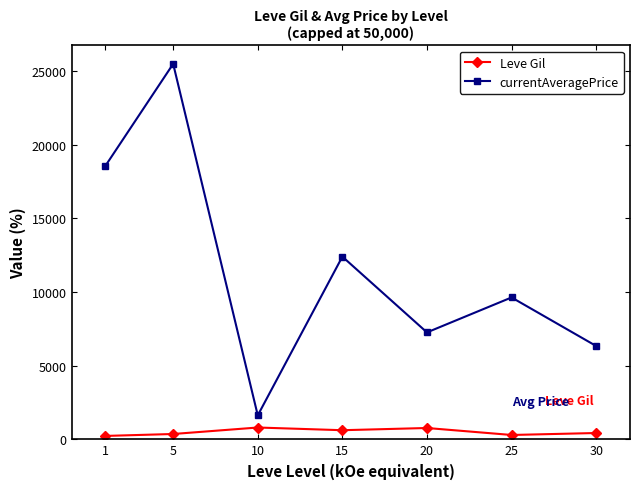

List the series in order of their overall mean, lowest first.

Leve Gil, currentAveragePrice